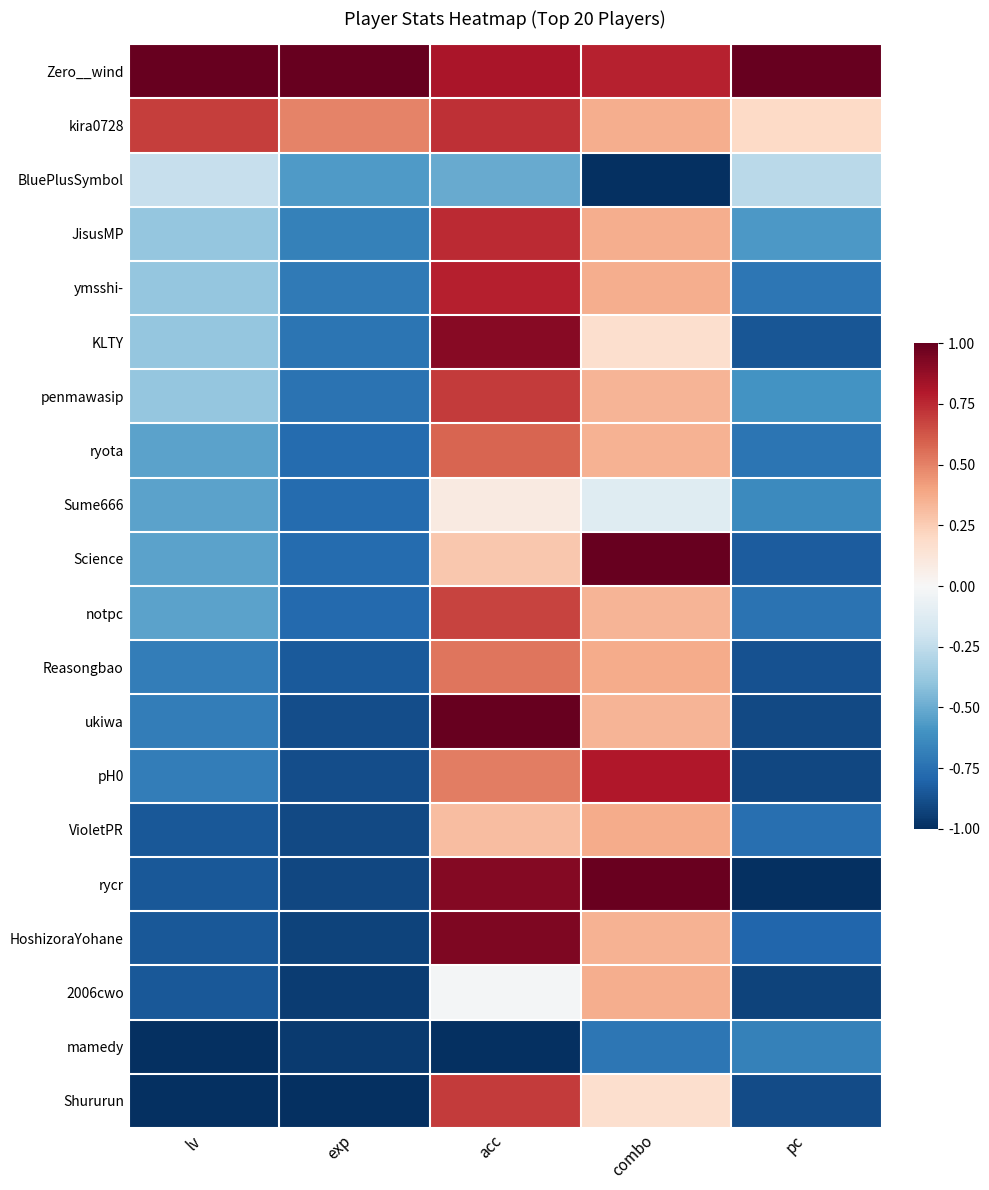

How many series are shown in this chart?

20